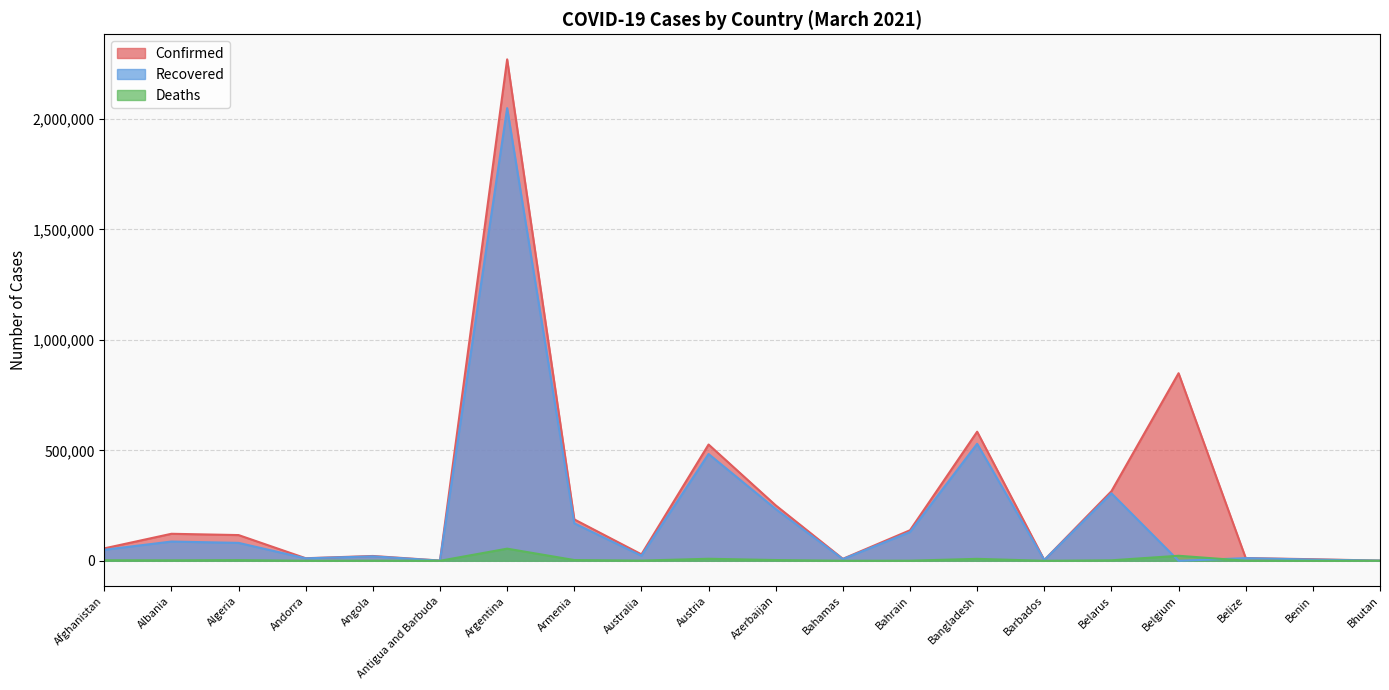

Rank the categories by Confirmed value from highest to lowest.

Argentina, Belgium, Bangladesh, Austria, Belarus, Azerbaijan, Armenia, Bahrain, Albania, Algeria, Afghanistan, Australia, Angola, Belize, Andorra, Bahamas, Benin, Barbados, Antigua and Barbuda, Bhutan